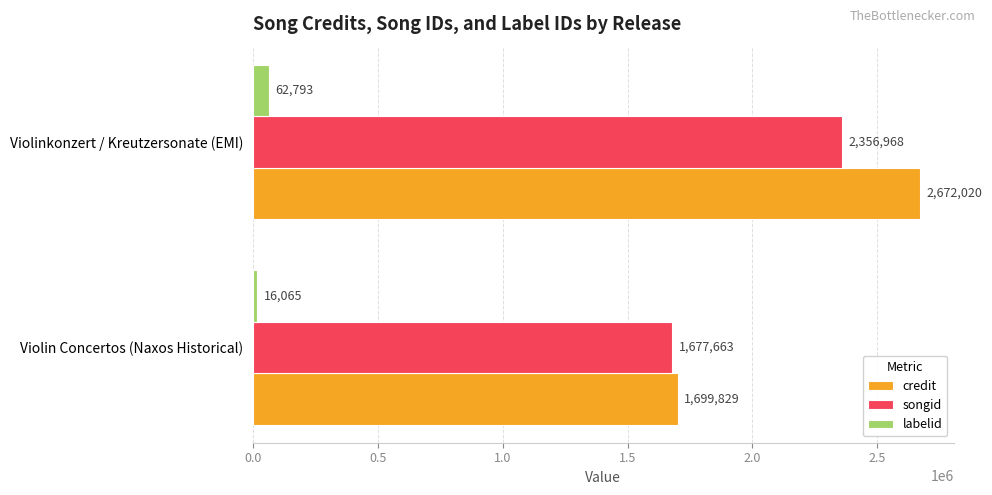

What is the minimum value shown in the chart?

16065